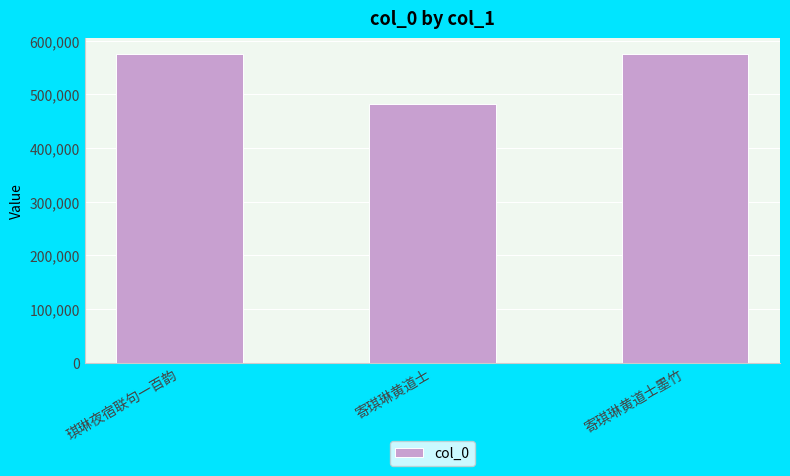

The value at 寄琪琳黄道士 is 482498. True or false?

True